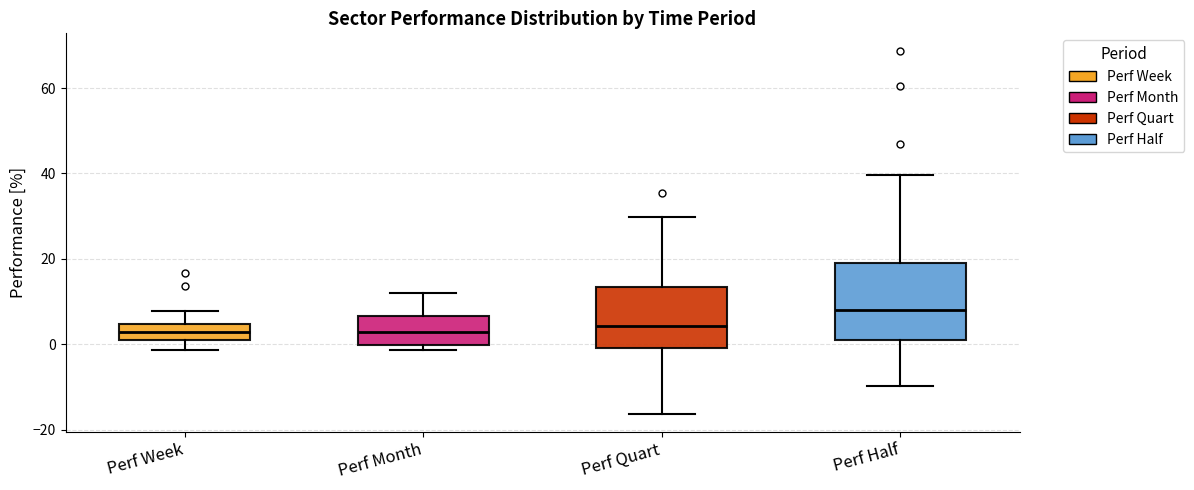

Which box is the tallest, from its lower edge to its upper edge?

Perf Half